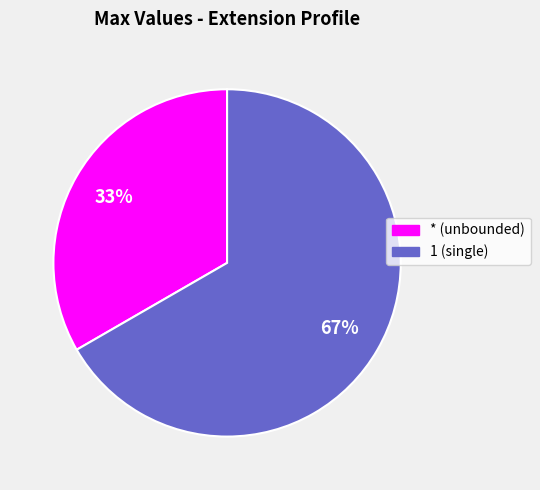

What is the smallest slice in the pie chart?

* (unbounded)